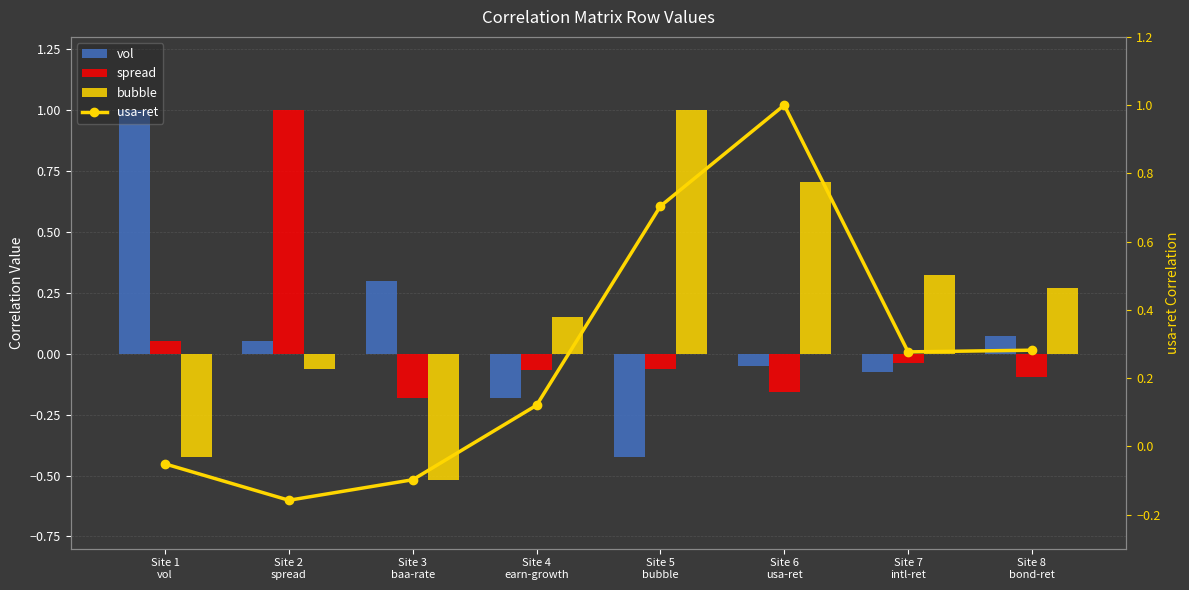

At which category is the sum across all series the highest?

Site 6
usa-ret